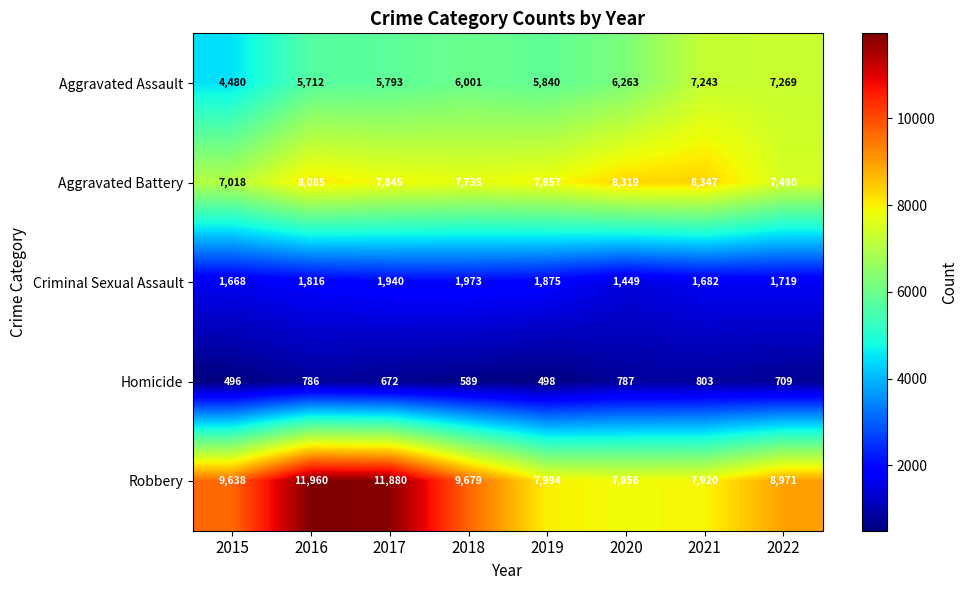

Between 2016 and 2021, which series saw the biggest shift?

Robbery